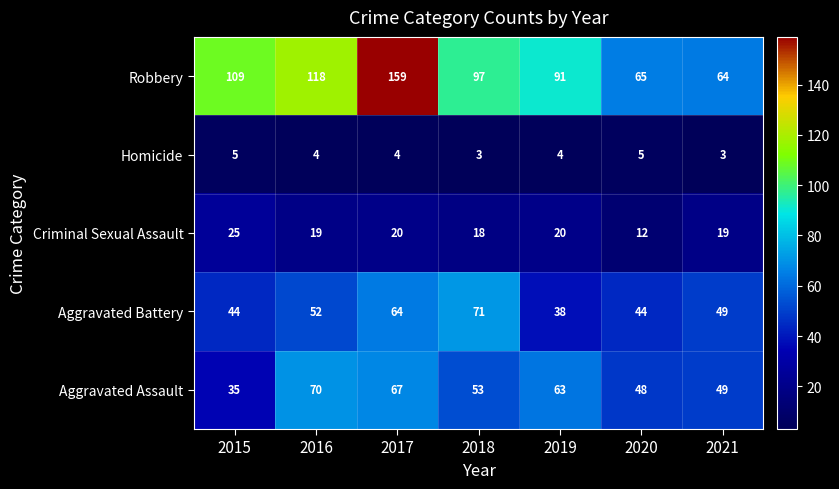

Between 2017 and 2019, which series saw the biggest shift?

Robbery